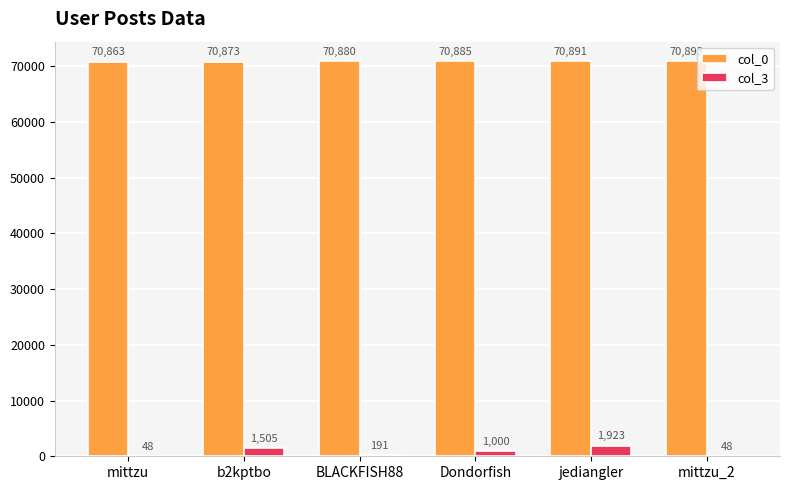

Count the number of categories in the chart.

6